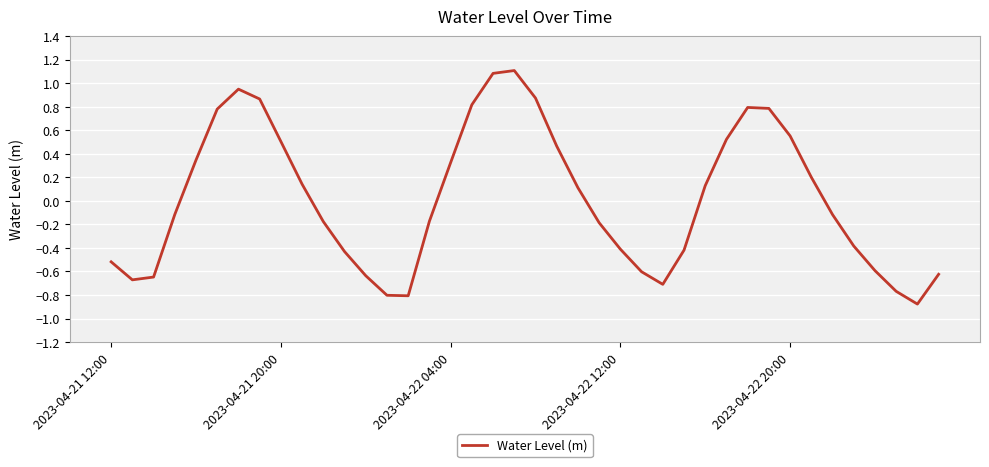

What is the greatest value displayed?

1.1